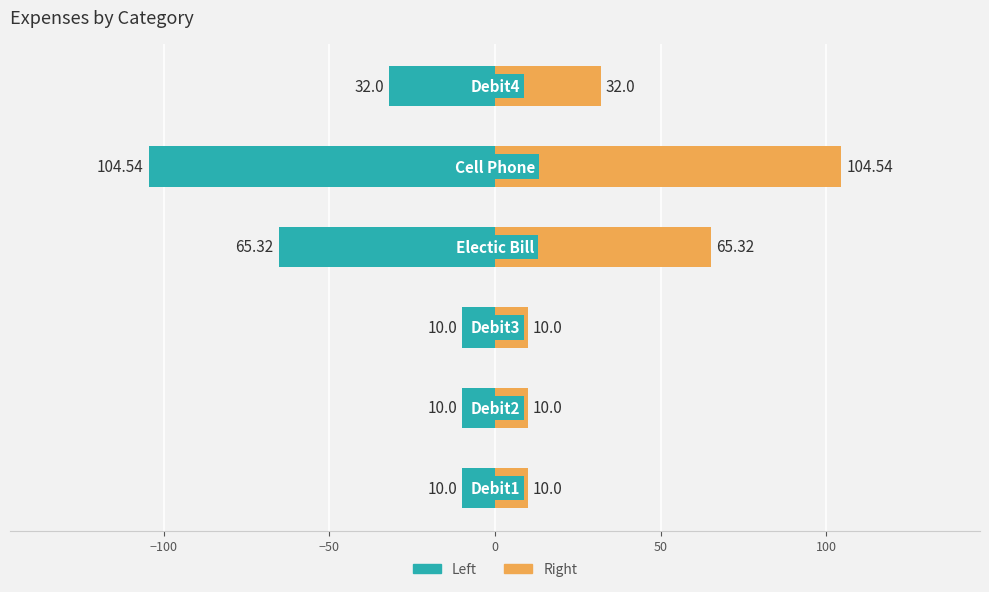

How many groups of bars are there?

6